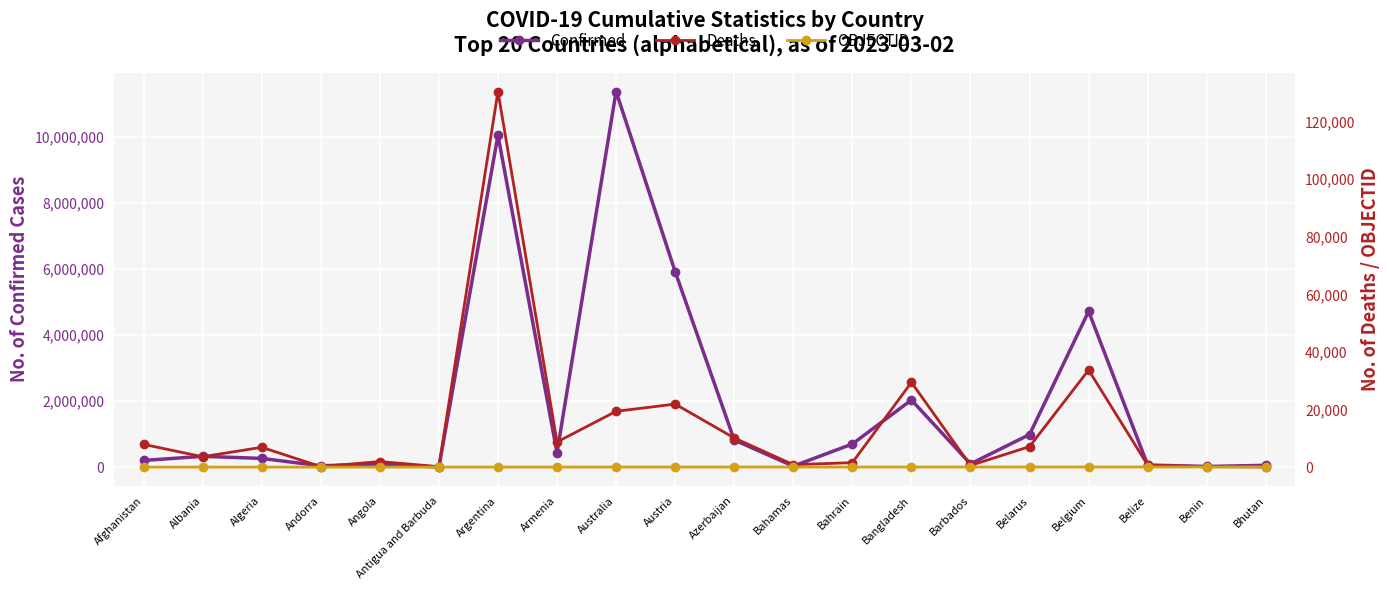

What value does the Confirmed series have at Antigua and Barbuda?

9106